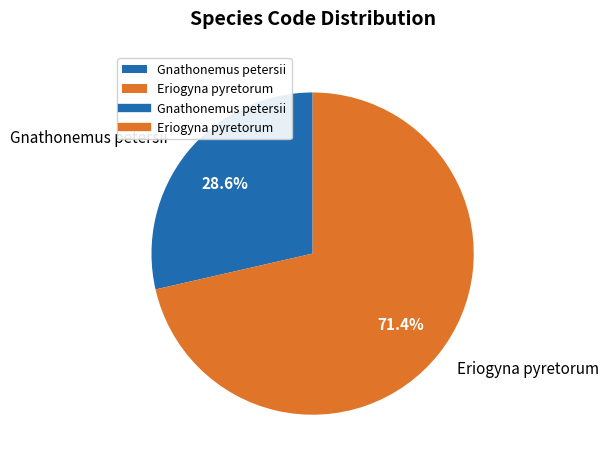

Between Gnathonemus petersii and Eriogyna pyretorum, which is larger?

Eriogyna pyretorum